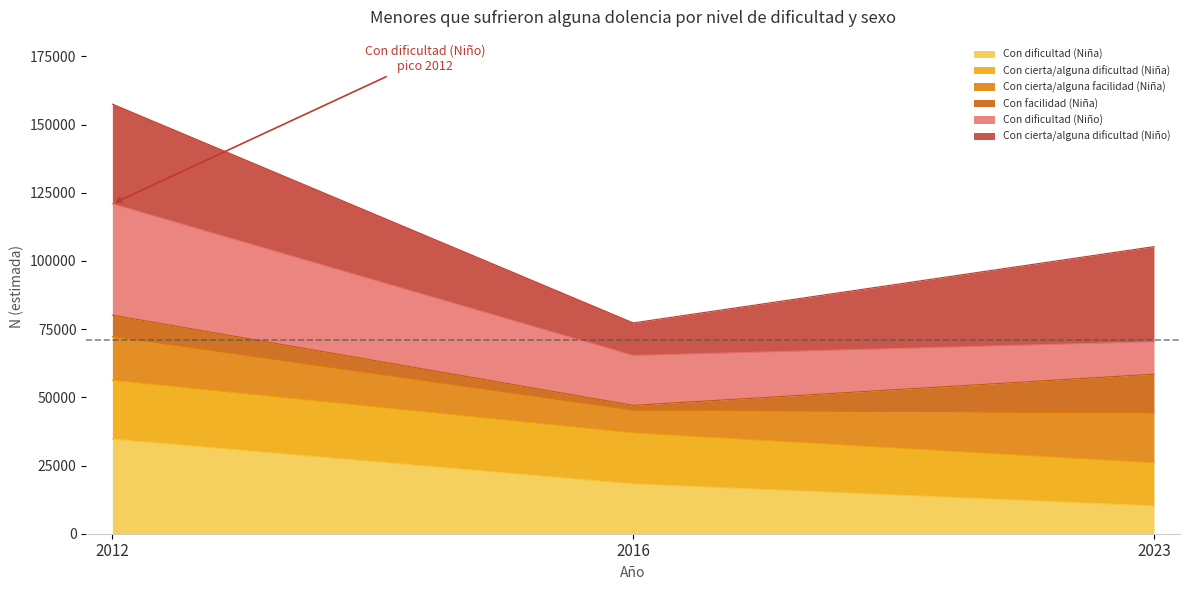

Which has a higher value, 2016 or 2023?

2016